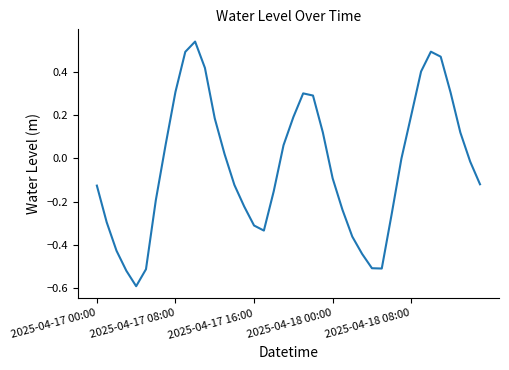

What is the smallest value displayed?

-0.6